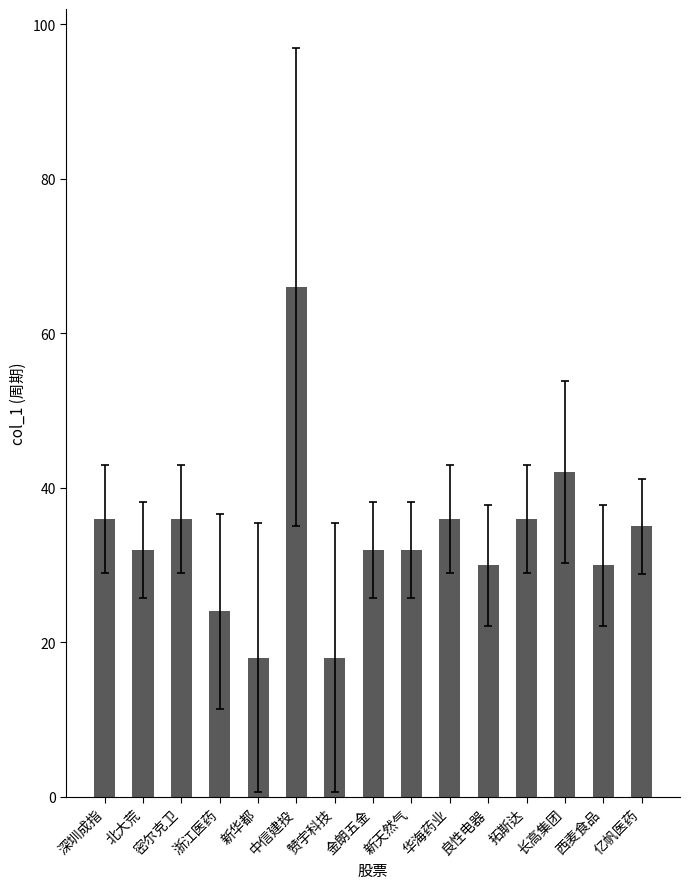

Is it true that the value at 长高集团 is 42?

True